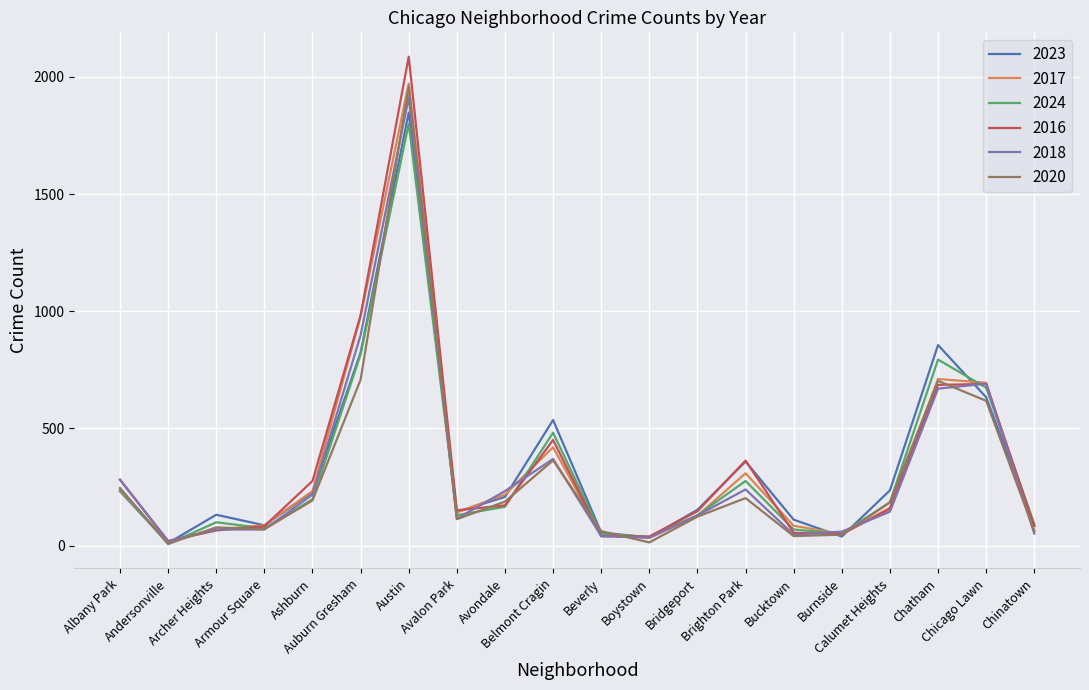

Which series has the widest spread of values?

2016